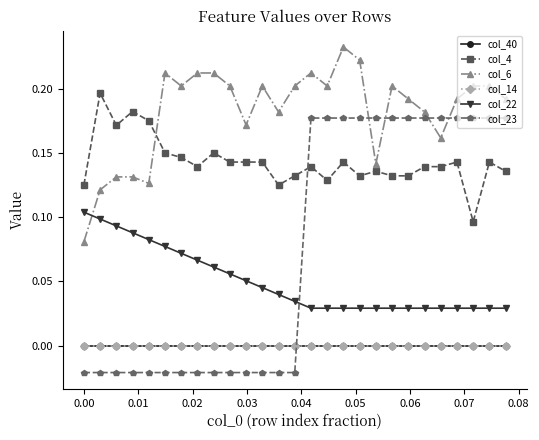

True or false: col_4 and col_40 intersect in this chart.

False